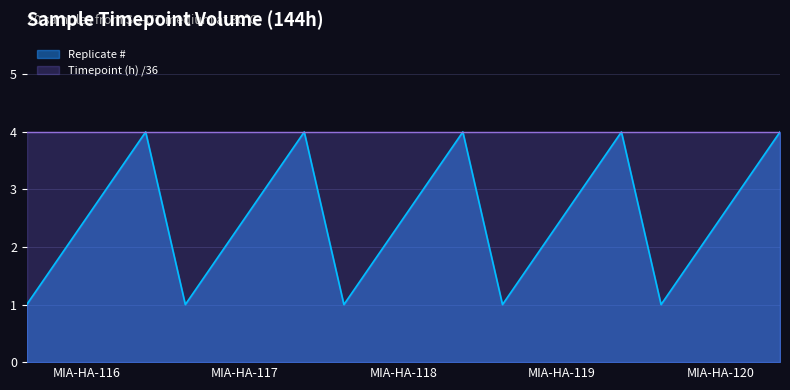

What is the sum of all values?

50